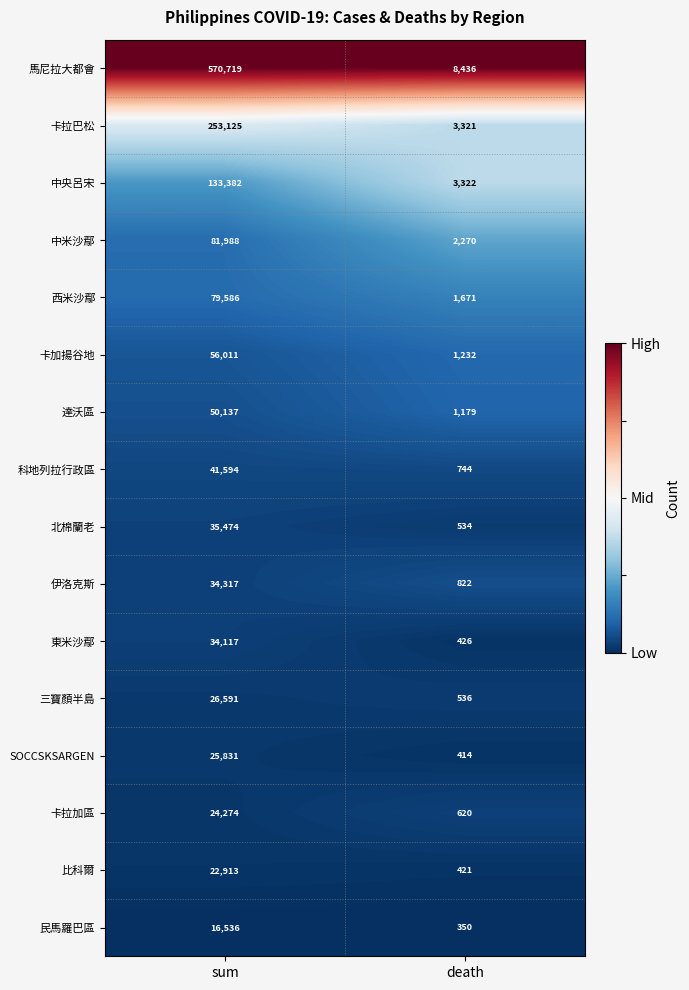

What is the highest value of the 東米沙鄢 series?

34117